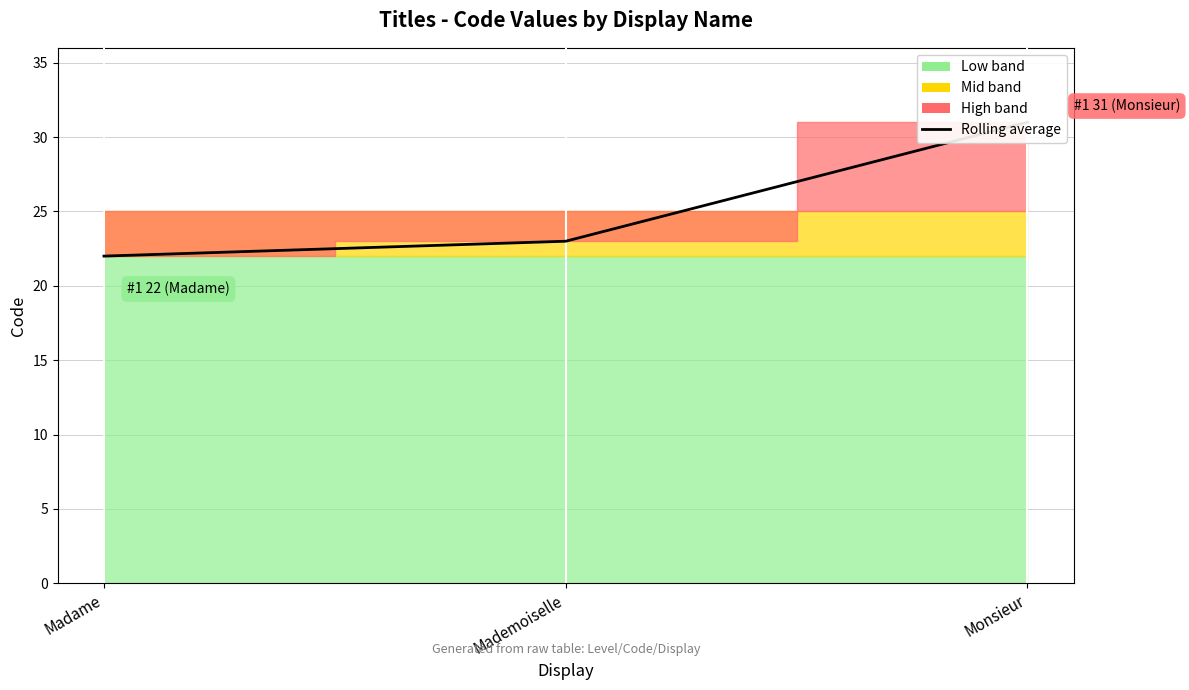

At which category does the chart reach its minimum across all series?

Madame